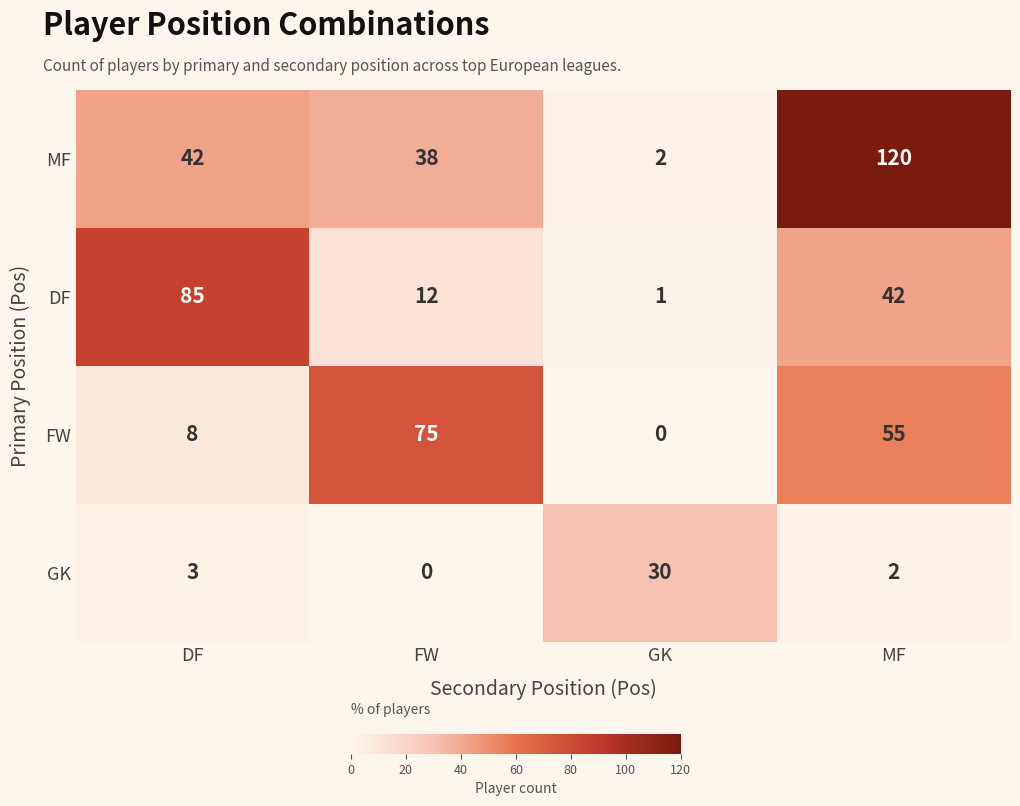

What is the greatest value displayed?

120